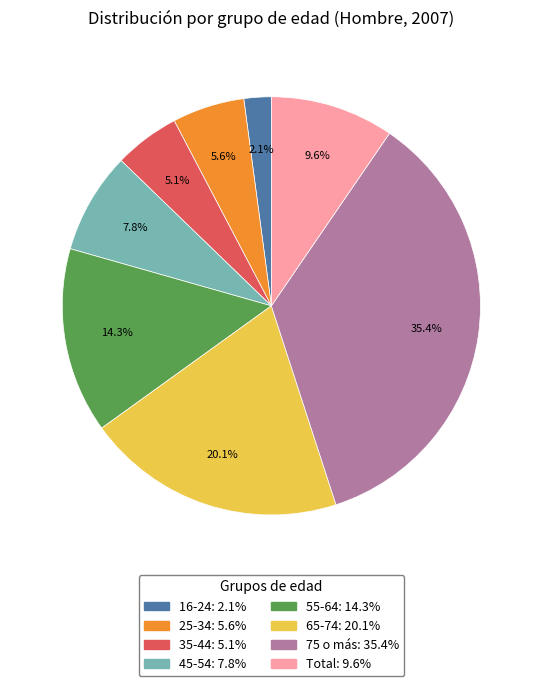

Between 45-54 and 65-74, which is larger?

65-74